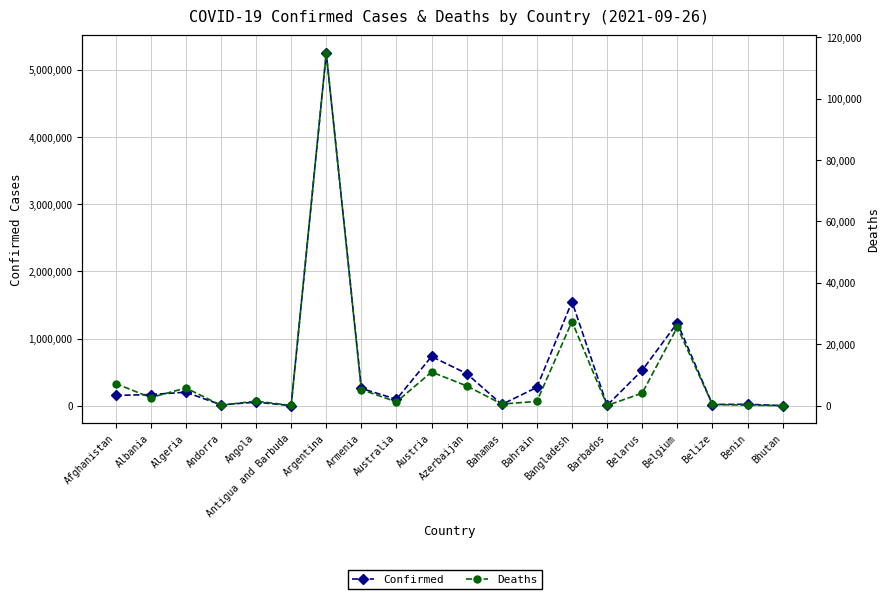

How many values in the Confirmed series exceed 167354?

9